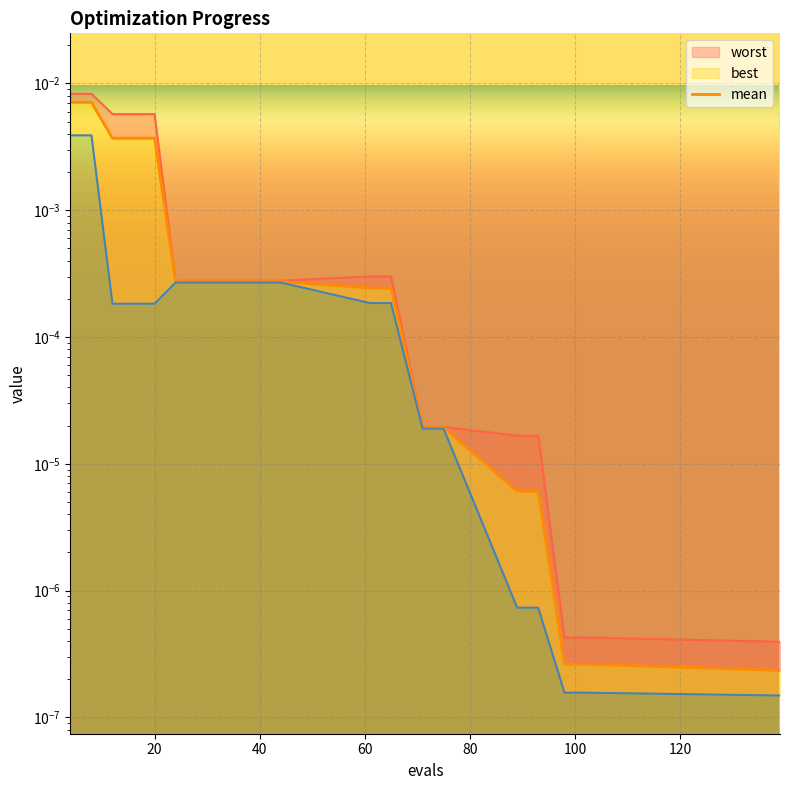

The value at 60 is 0.0. True or false?

True